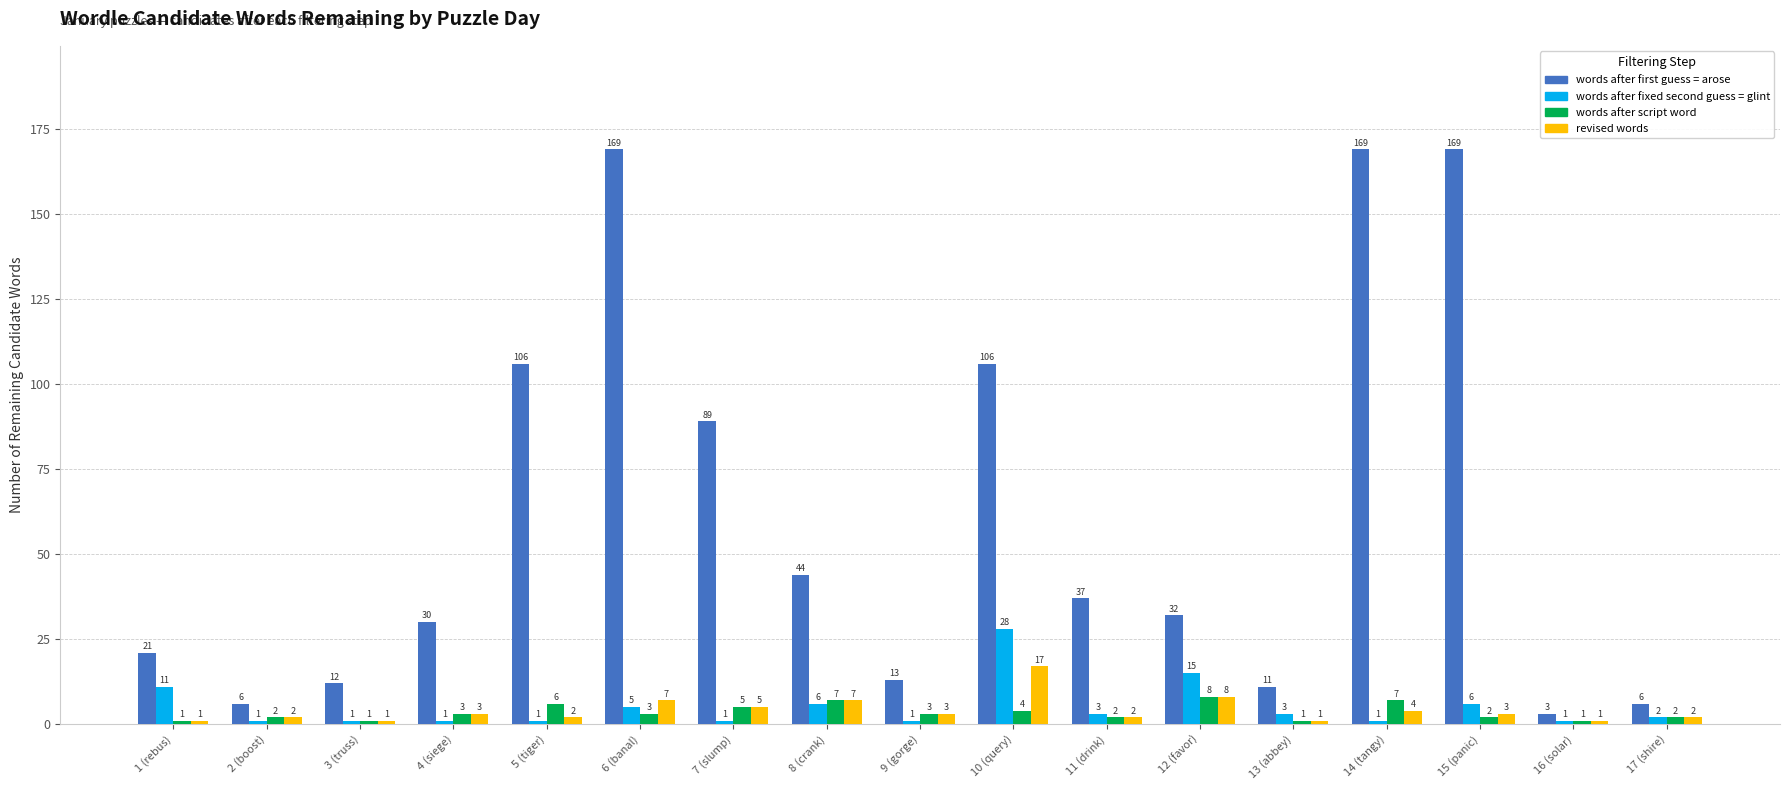

Rank the series by their maximum value, from highest to lowest.

words after first guess = arose, words after fixed second guess = glint, revised words, words after script word